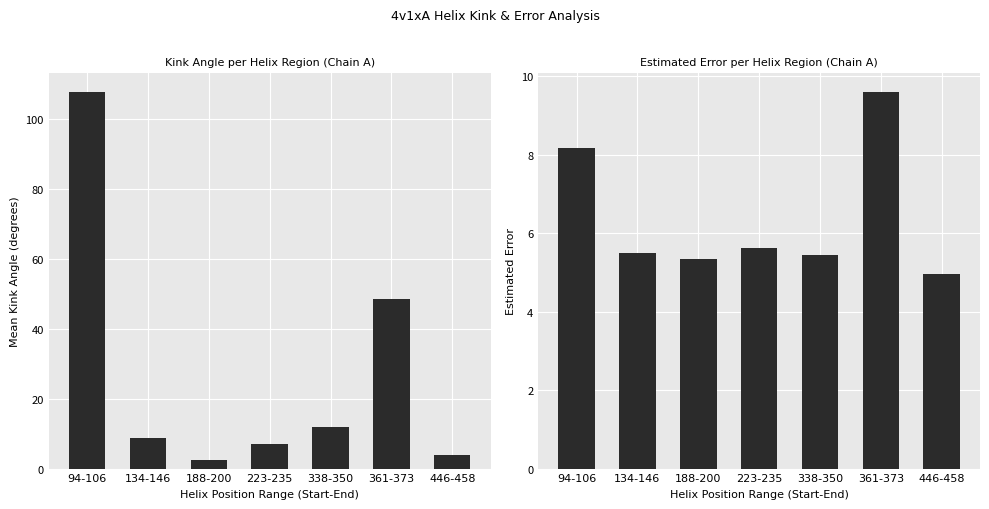

List the series in order of their overall mean, highest first.

Mean Kink_Angle, Mean Estimated_Error